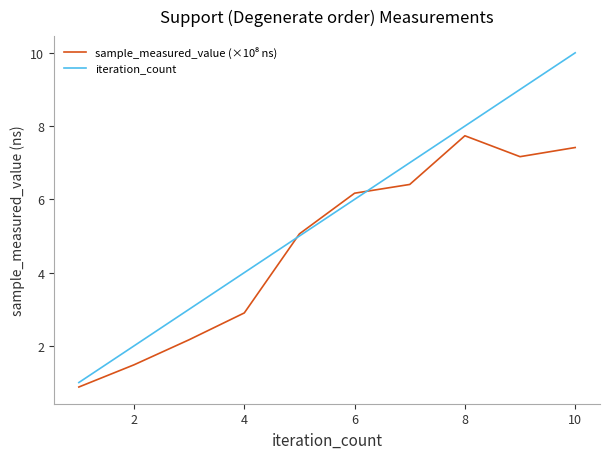

Which series has the widest spread of values?

iteration_count